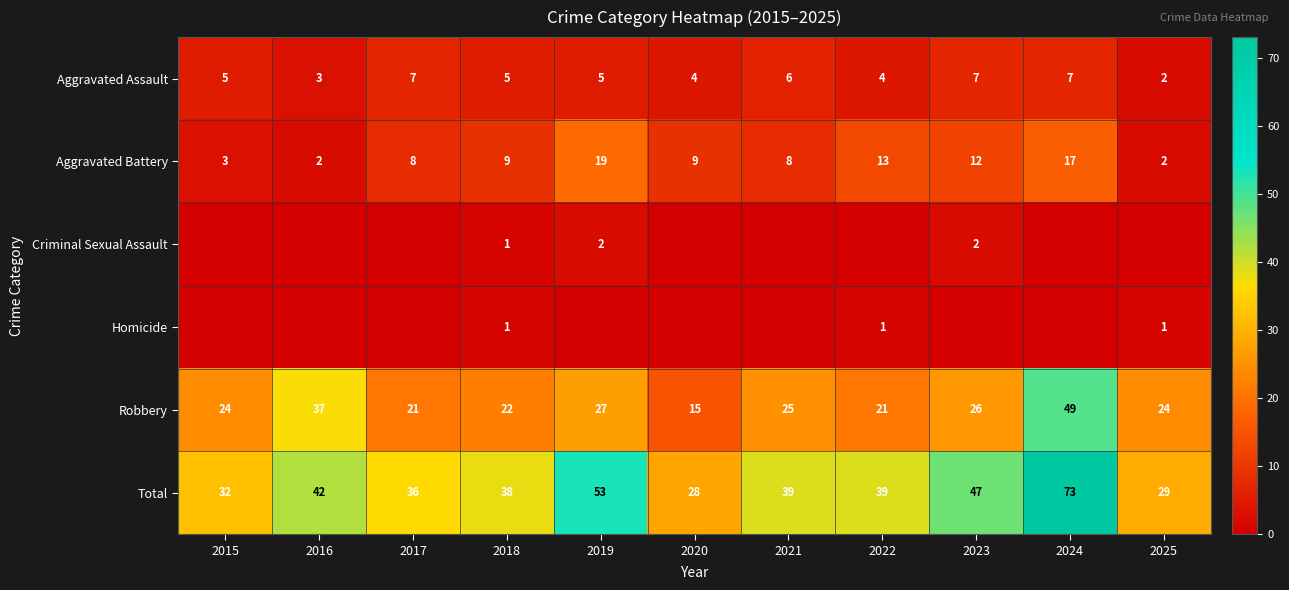

The value of Aggravated Battery at 2017 is 4. True or false?

False